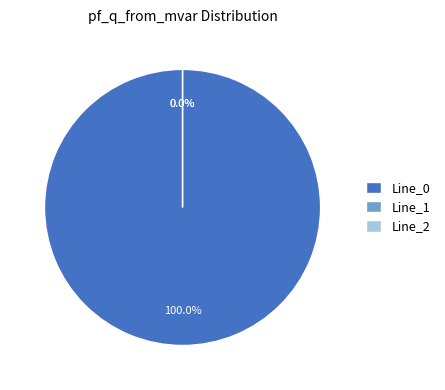

How many slices are in this pie chart?

3